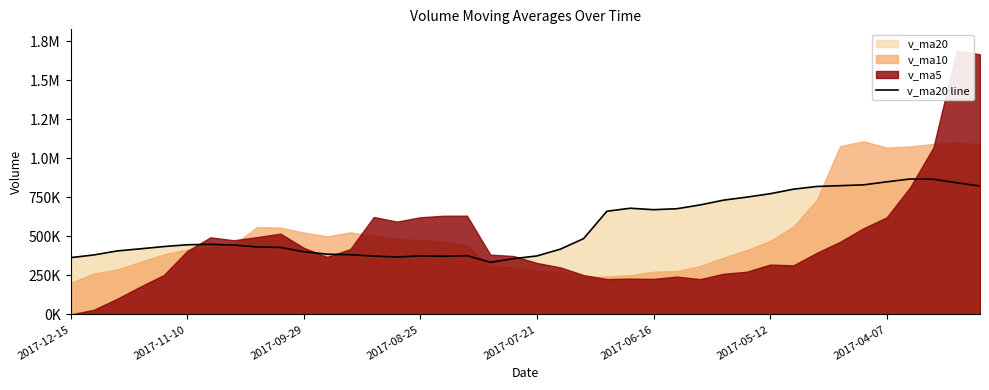

How many interior local peaks (higher than both neighbors) does the data have?

5